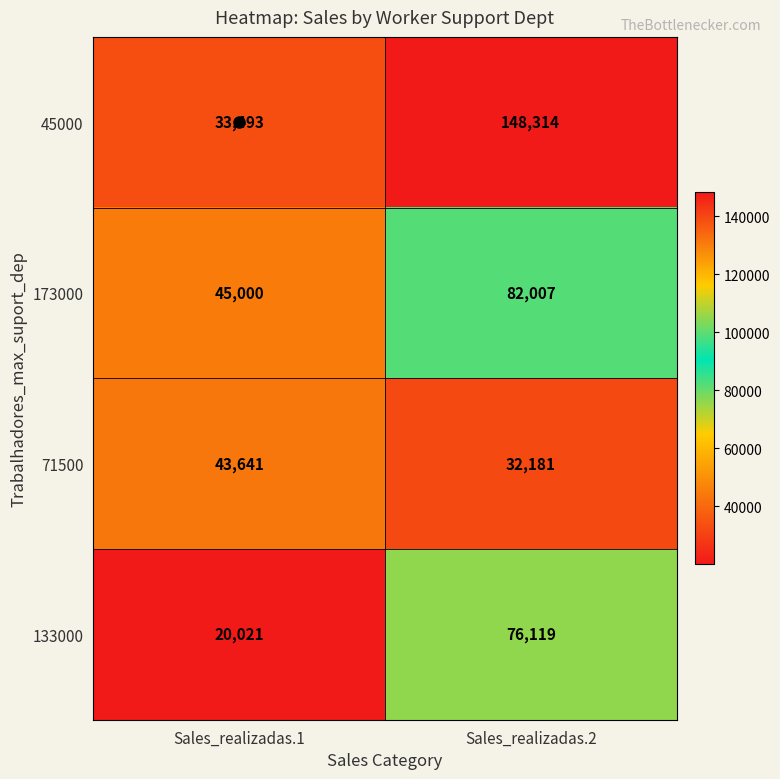

Which category has the lowest value in the 45000 series?

Sales_realizadas.1